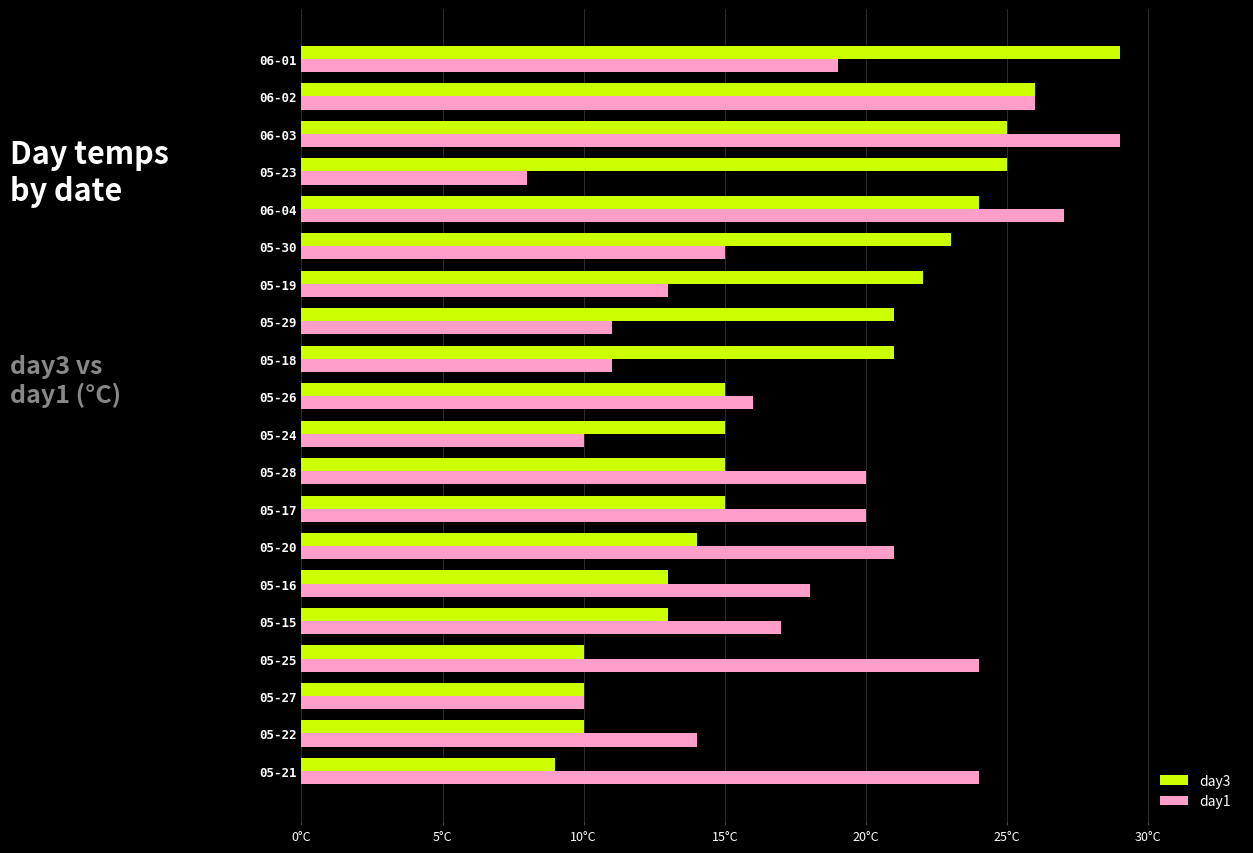

What is the average value of the day1 series?

18